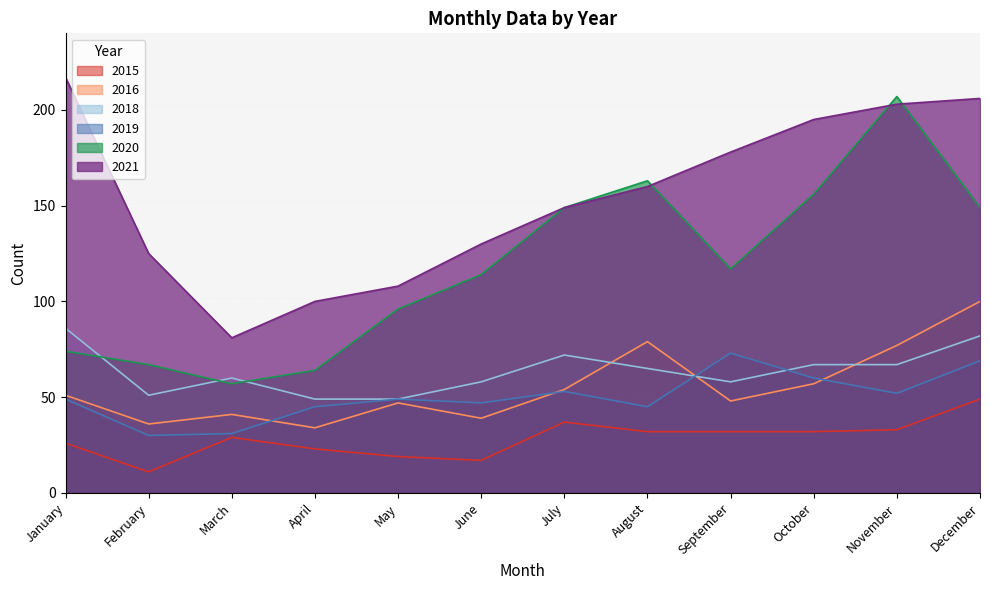

True or false: 2021 and 2020 cross at least once.

True